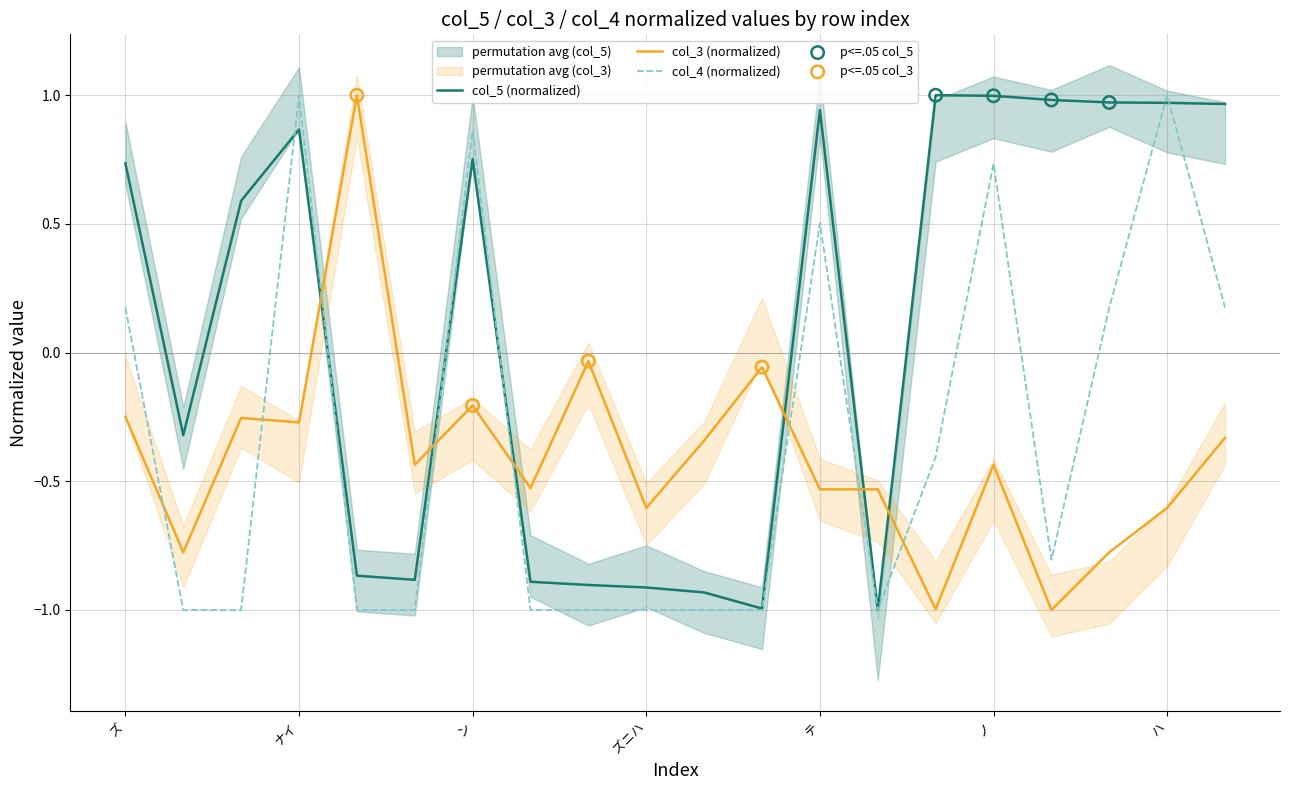

Which series has the widest spread of Y values?

col_5